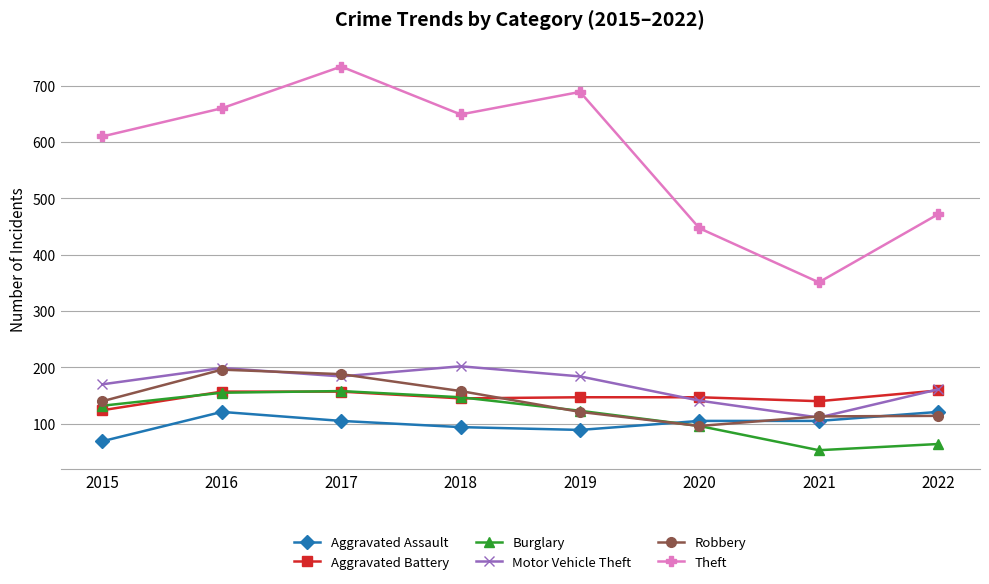

True or false: Theft and Motor Vehicle Theft cross at least once.

False